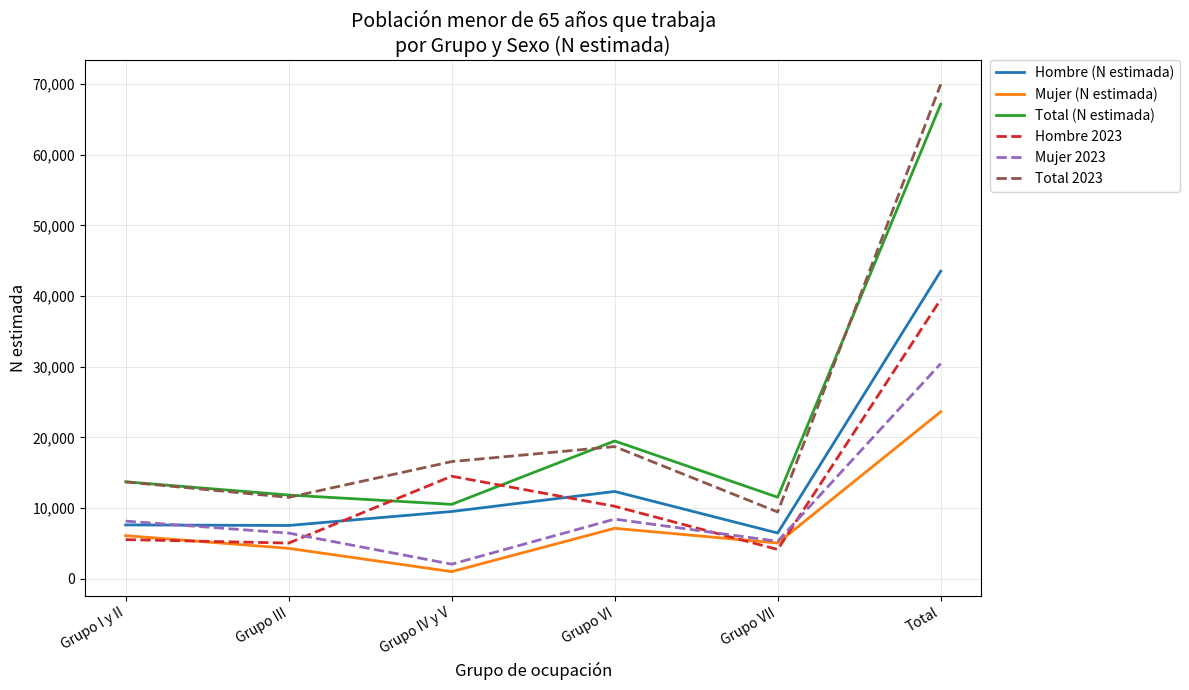

How many series are shown in this chart?

6